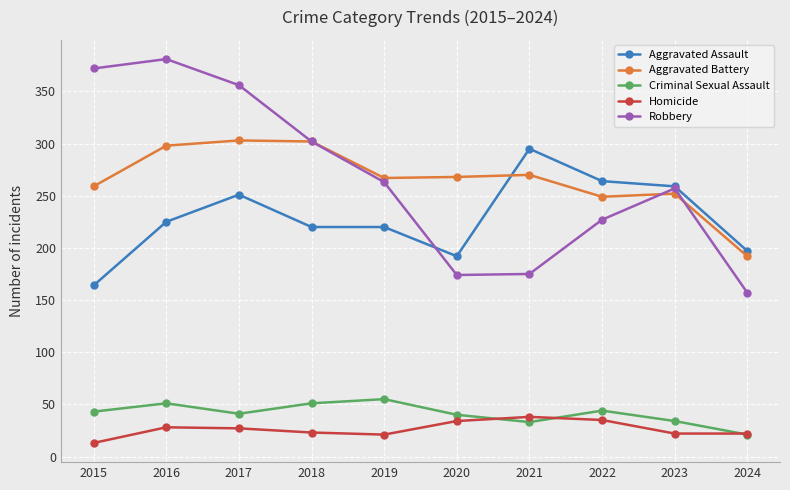

At 2017, list the series in order from largest to smallest.

Robbery, Aggravated Battery, Aggravated Assault, Criminal Sexual Assault, Homicide